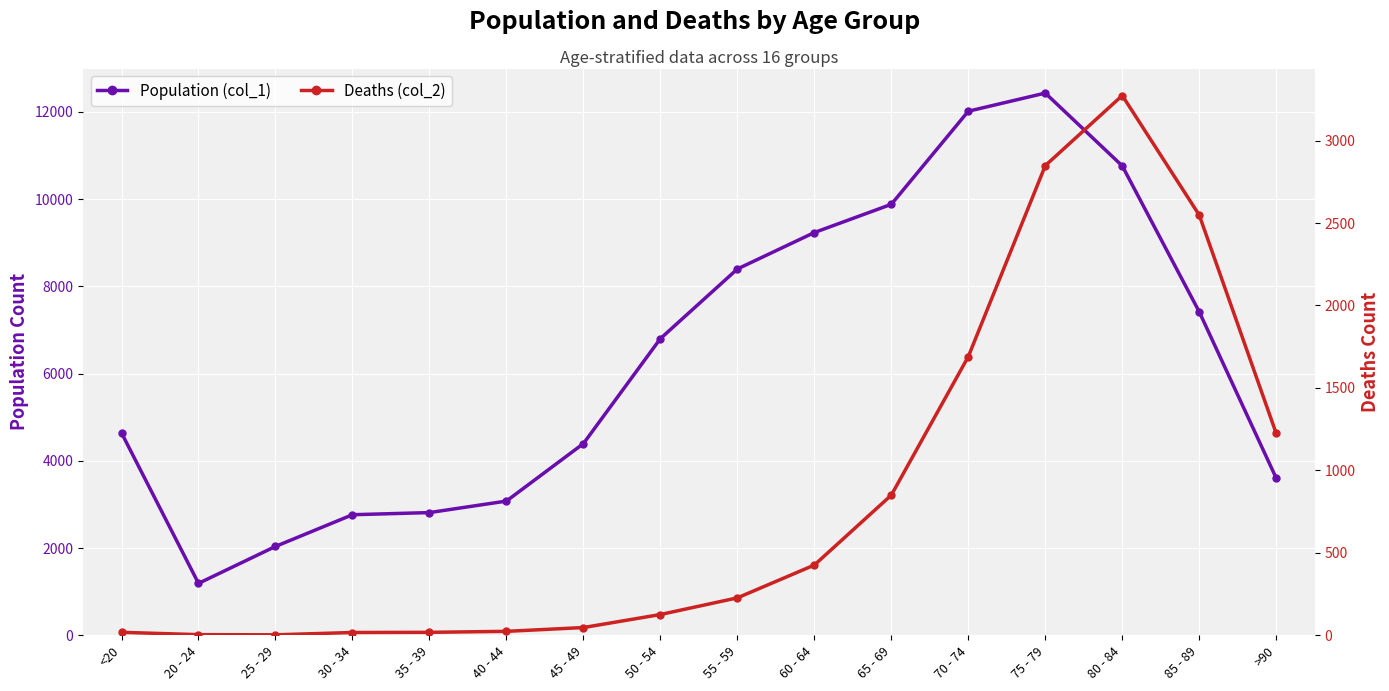

True or false: Deaths (col_2) and Population (col_1) intersect in this chart.

False